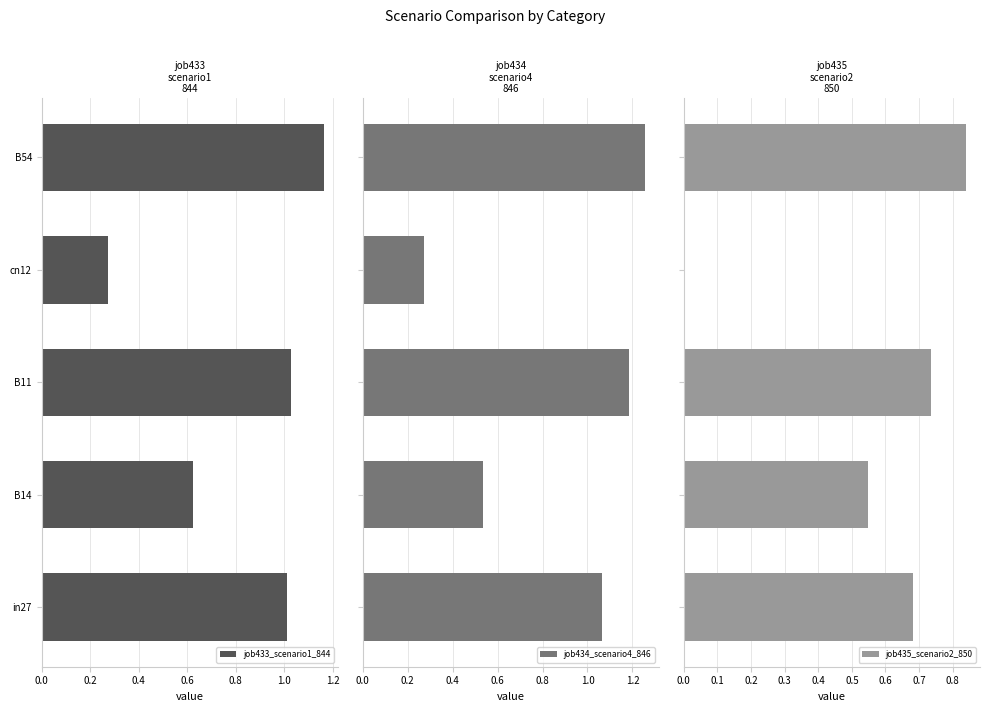

What is the sum of all job433_scenario1_844 values?

4.1